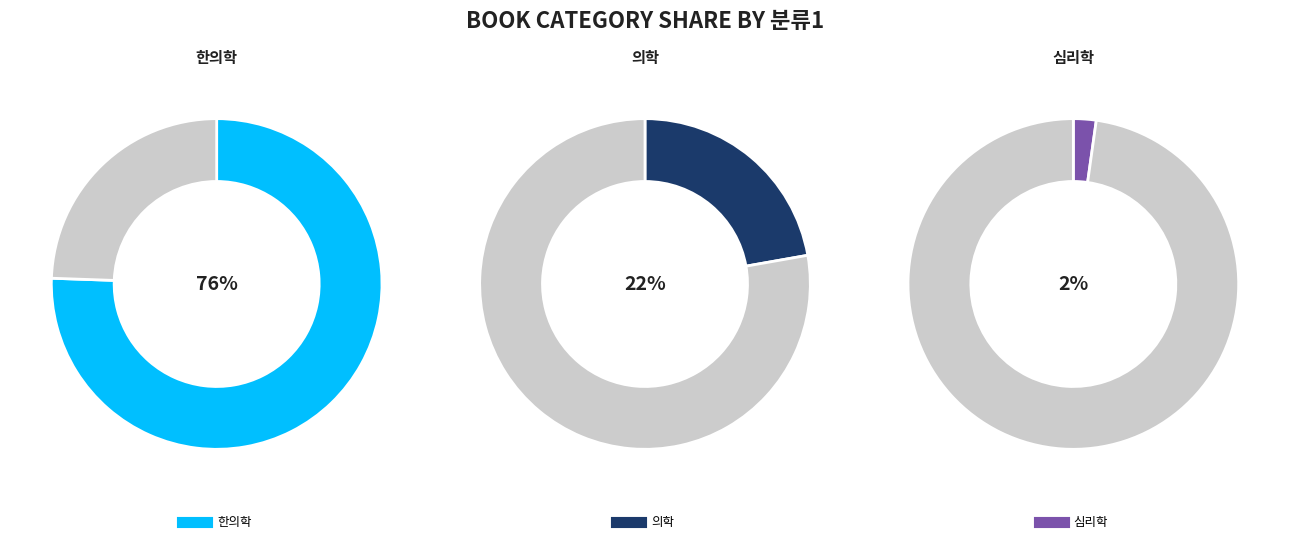

Rank the categories by value from lowest to highest.

심리학, 의학, 한의학